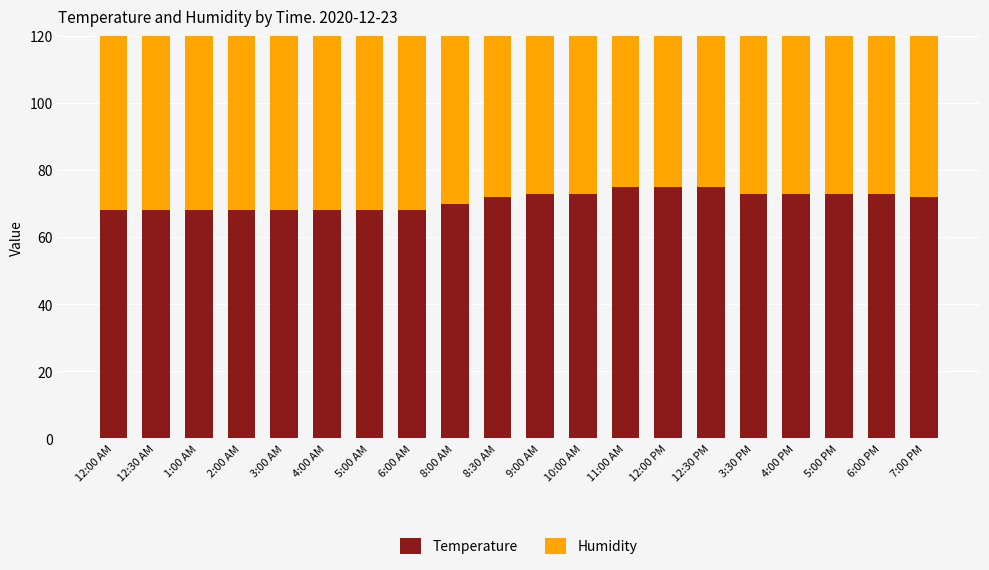

How many bars are there in total?

40